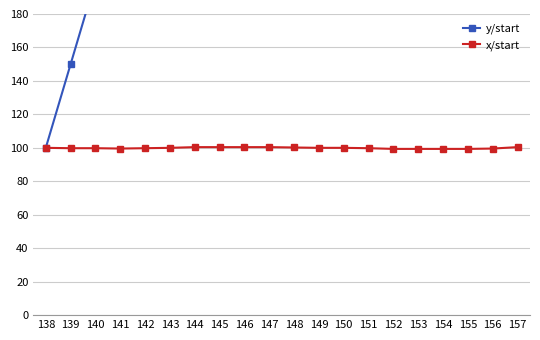

The value of x/start at 148 is 169.8. True or false?

False